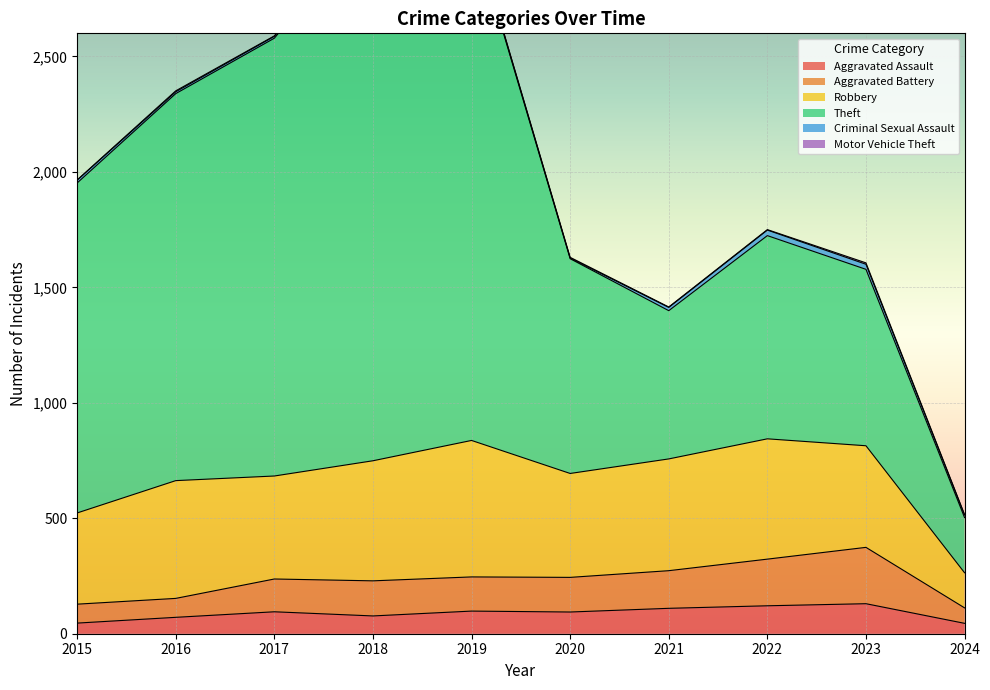

What is the difference between the Criminal Sexual Assault values at 2016 and 2018?

3